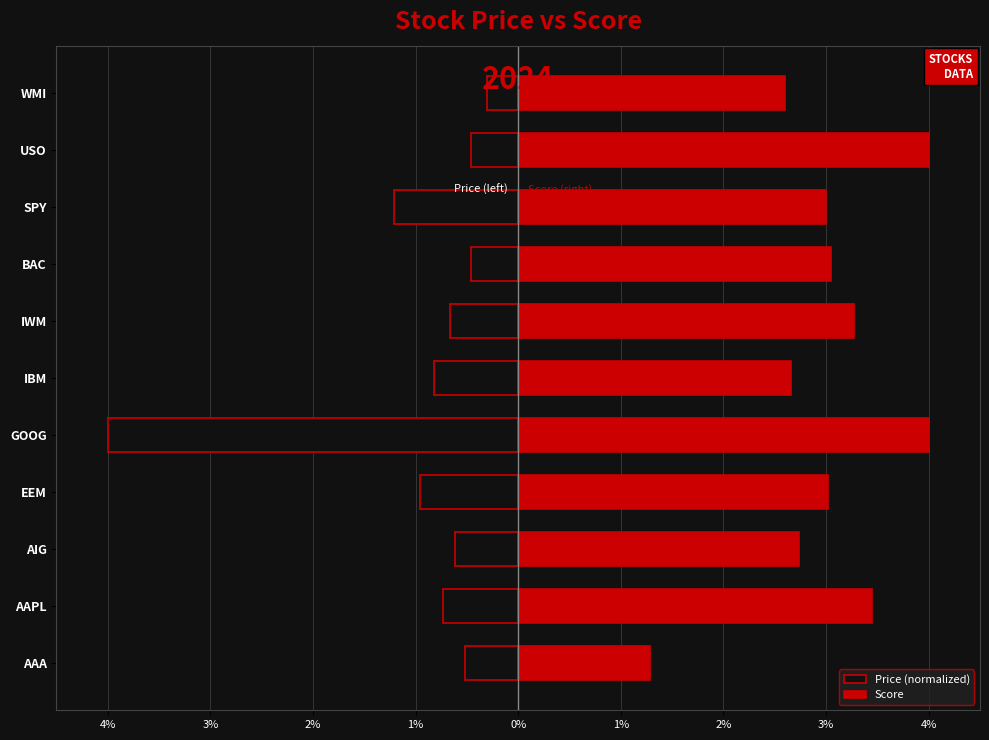

What is the maximum value for Price (normalized)?

-0.3